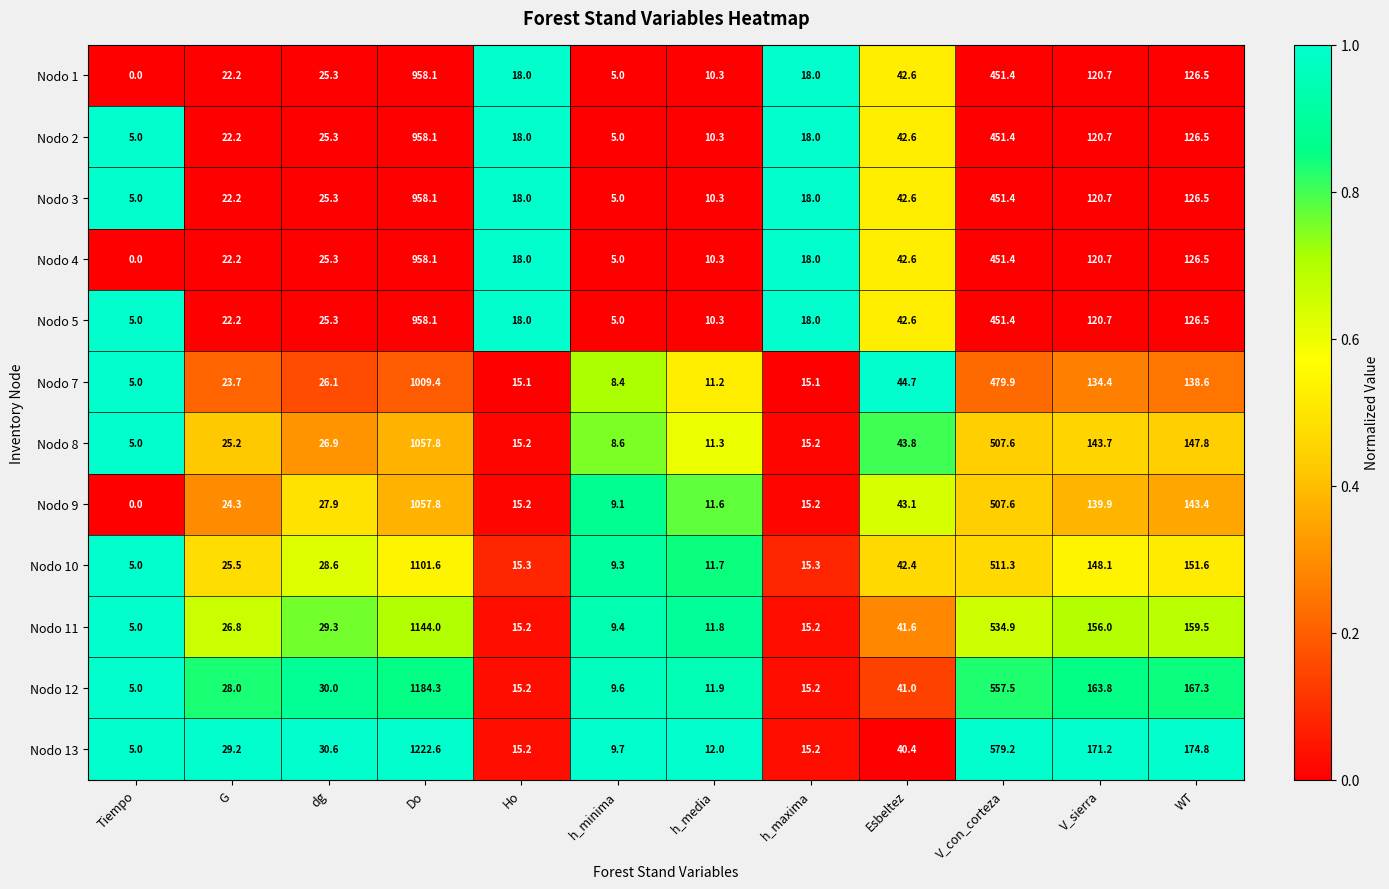

Between Tiempo and Esbeltez, which series saw the biggest shift?

Nodo 9